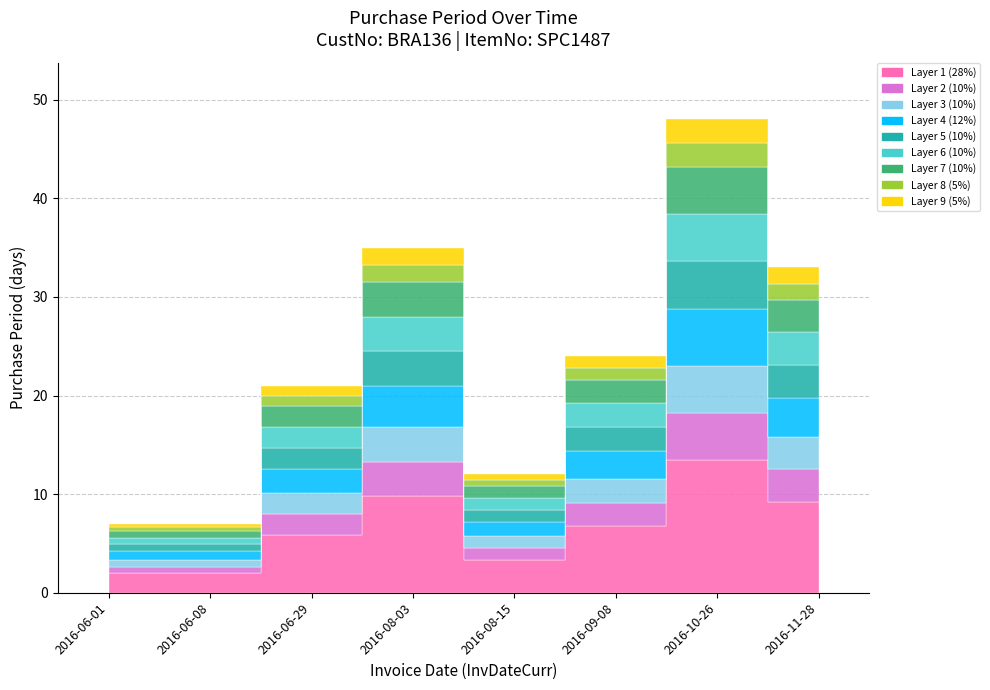

Reading left to right, what are all the values shown in this chart?

2016-06-01=7	2016-06-08=7	2016-06-29=21	2016-08-03=35	2016-08-15=12	2016-09-08=24	2016-10-26=48	2016-11-28=33